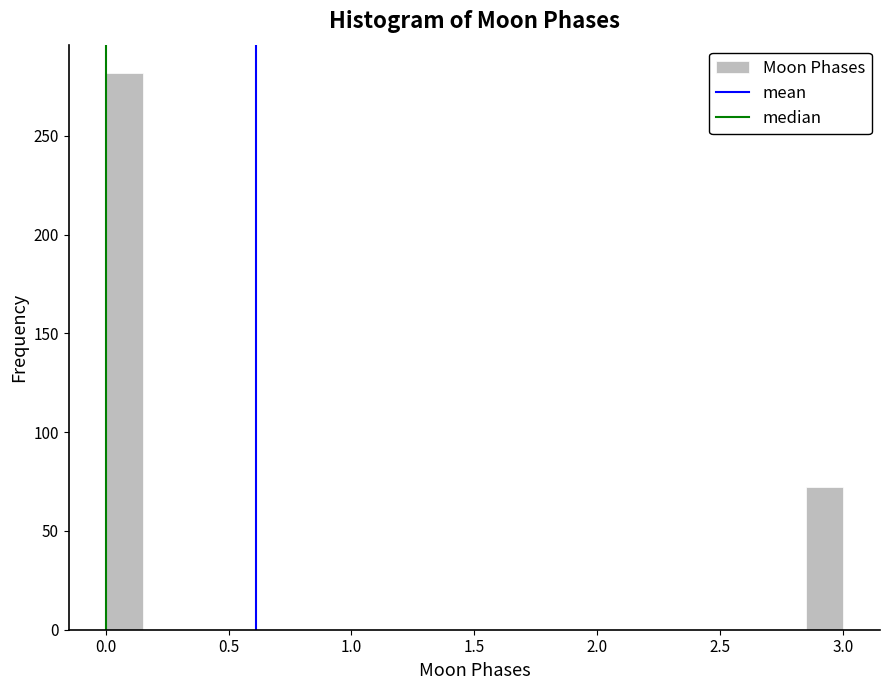

Read against the x-axis, roughly where is the centre of the tallest bar?

0.10